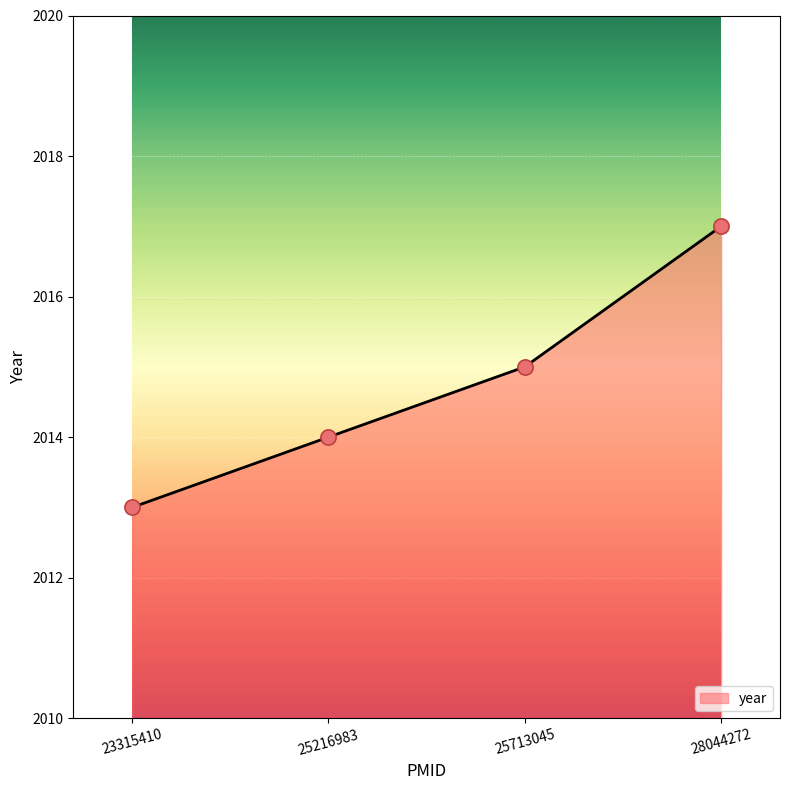

What is the change in value from 25216983 to 25713045?

+1